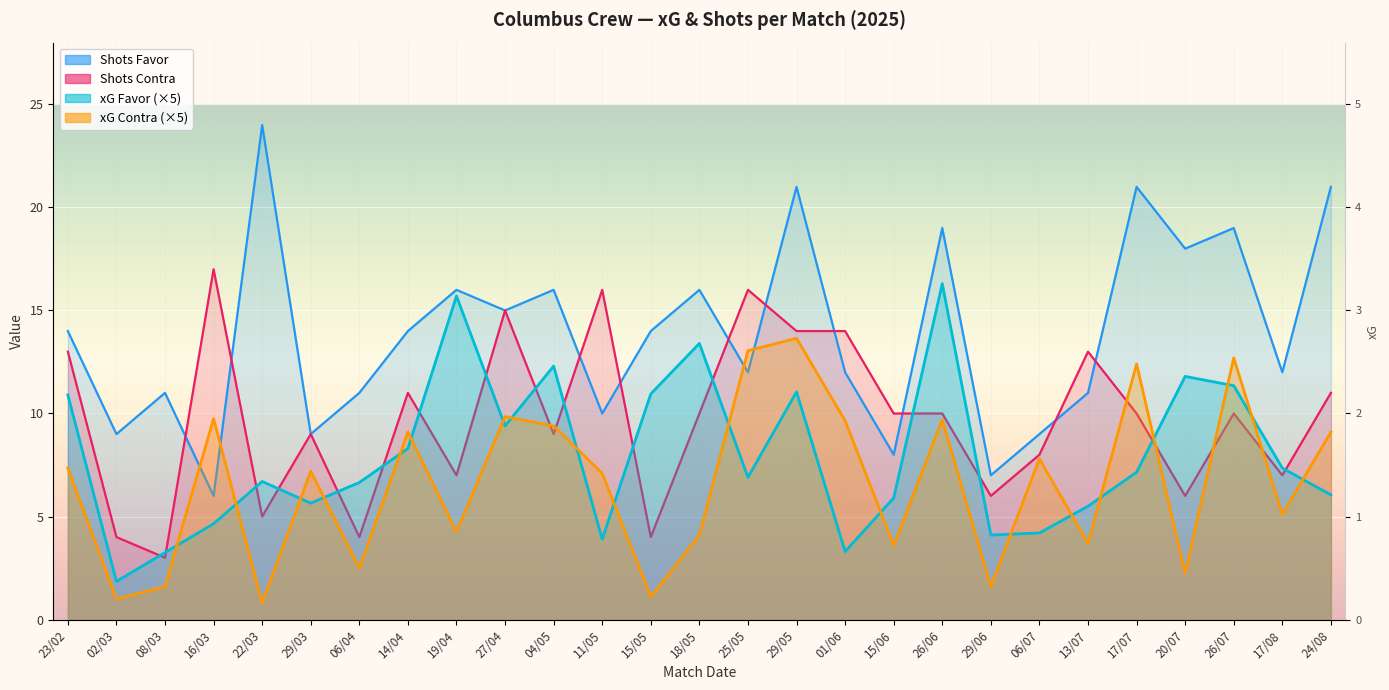

What is the approximate value of xG Contra at 15/06?

3.6